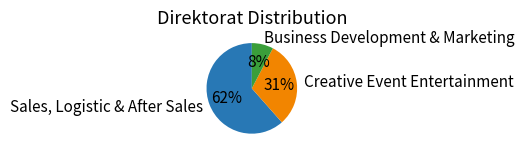

To the nearest percent, what is the average slice percentage?

33%